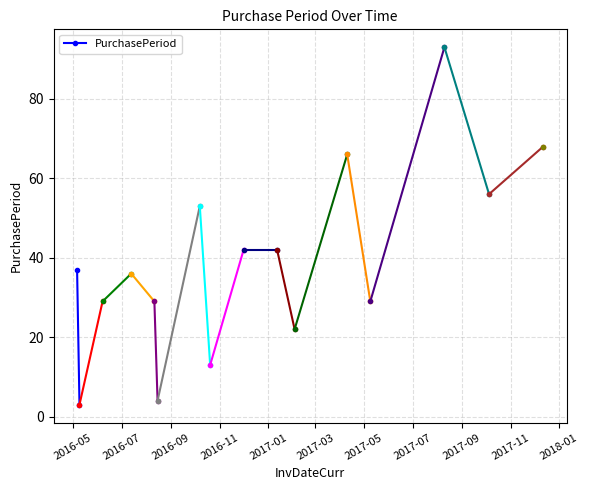

How many lines are shown in the chart?

1